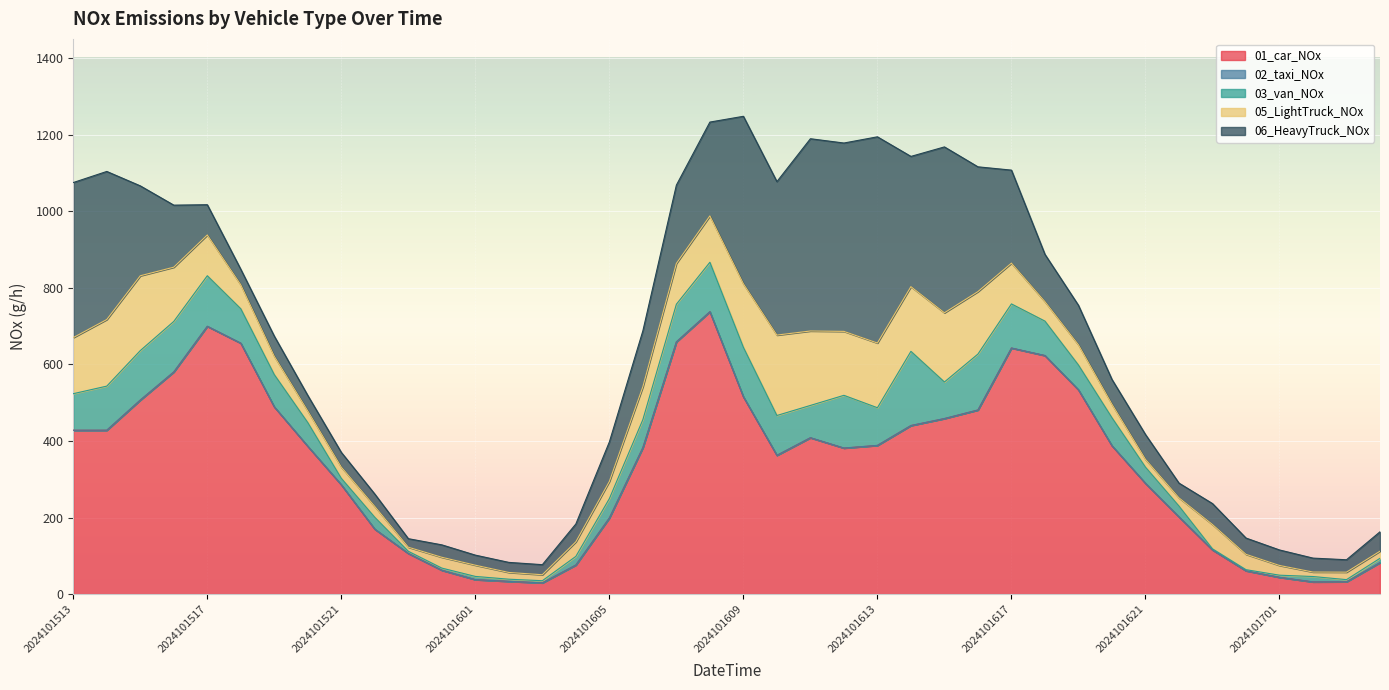

Reading left to right, extract all data points from this chart.

01_car_NOx: 2024101513=427.9	2024101514=427.9	2024101515=506.7	2024101516=580.2	2024101517=699.3	2024101518=655.2	2024101519=488.8	2024101520=385.9	2024101521=285.4	2024101522=169.5	2024101523=106.1	2024101600=62.3	2024101601=37.8	2024101602=33.3	2024101603=29.4	2024101604=76.0	2024101605=198.9	2024101606=382.7	2024101607=658.7	2024101608=737.4	2024101609=515.1	2024101610=362.4	2024101611=408.3	2024101612=381.3	2024101613=388.3	2024101614=440.2	2024101615=458.4	2024101616=480.8	2024101617=642.6	2024101618=622.9	2024101619=533.3	2024101620=387.3	2024101621=289.2	2024101622=201.7	2024101623=115.2	2024101700=60.9	2024101701=43.8	2024101702=31.9	2024101703=32.2	2024101704=82.3
02_taxi_NOx: 2024101513=0.1	2024101514=0.2	2024101515=0.2	2024101516=0.1	2024101517=0.3	2024101518=0.1	2024101519=0.1	2024101520=0.2	2024101521=0.1	2024101522=0.1	2024101523=0.1	2024101600=0.0	2024101601=0.0	2024101602=0.1	2024101603=0.0	2024101604=0.1	2024101605=0.1	2024101606=0.1	2024101607=0.1	2024101608=0.2	2024101609=0.2	2024101610=0.2	2024101611=0.3	2024101612=0.3	2024101613=0.2	2024101614=0.1	2024101615=0.2	2024101616=0.1	2024101617=0.2	2024101618=0.3	2024101619=0.3	2024101620=0.3	2024101621=0.3	2024101622=0.1	2024101623=0.3	2024101700=0.1	2024101701=0.0	2024101702=0.1	2024101703=0.0	2024101704=0.1
03_van_NOx: 2024101513=95.4	2024101514=115.1	2024101515=129.1	2024101516=131.9	2024101517=131.9	2024101518=89.8	2024101519=84.2	2024101520=61.8	2024101521=16.8	2024101522=30.9	2024101523=5.6	2024101600=5.6	2024101601=8.4	2024101602=5.6	2024101603=5.6	2024101604=22.5	2024101605=50.5	2024101606=73.0	2024101607=98.3	2024101608=129.1	2024101609=129.1	2024101610=103.9	2024101611=84.2	2024101612=137.6	2024101613=98.3	2024101614=193.7	2024101615=95.4	2024101616=146.0	2024101617=115.1	2024101618=89.8	2024101619=64.6	2024101620=73.0	2024101621=42.1	2024101622=28.1	2024101623=2.8	2024101700=2.8	2024101701=5.6	2024101702=14.0	2024101703=5.6	2024101704=11.2
05_LightTruck_NOx: 2024101513=146.5	2024101514=173.9	2024101515=195.4	2024101516=141.6	2024101517=106.5	2024101518=62.5	2024101519=47.9	2024101520=30.3	2024101521=29.3	2024101522=28.3	2024101523=10.7	2024101600=28.3	2024101601=29.3	2024101602=17.6	2024101603=15.6	2024101604=38.1	2024101605=44.9	2024101606=86.0	2024101607=106.5	2024101608=121.1	2024101609=166.1	2024101610=210.0	2024101611=194.4	2024101612=167.0	2024101613=169.0	2024101614=169.0	2024101615=180.7	2024101616=163.1	2024101617=106.5	2024101618=50.8	2024101619=52.8	2024101620=35.2	2024101621=20.5	2024101622=21.5	2024101623=63.5	2024101700=40.1	2024101701=25.4	2024101702=11.7	2024101703=19.5	2024101704=18.6
06_HeavyTruck_NOx: 2024101513=404.9	2024101514=386.7	2024101515=234.8	2024101516=162.0	2024101517=79.0	2024101518=40.5	2024101519=52.6	2024101520=40.5	2024101521=38.5	2024101522=32.4	2024101523=22.3	2024101600=32.4	2024101601=26.3	2024101602=26.3	2024101603=26.3	2024101604=46.6	2024101605=103.2	2024101606=145.8	2024101607=204.5	2024101608=245.0	2024101609=437.3	2024101610=400.8	2024101611=502.1	2024101612=491.9	2024101613=538.5	2024101614=340.1	2024101615=433.2	2024101616=325.9	2024101617=242.9	2024101618=123.5	2024101619=103.2	2024101620=64.8	2024101621=64.8	2024101622=38.5	2024101623=54.7	2024101700=42.5	2024101701=40.5	2024101702=36.4	2024101703=32.4	2024101704=50.6